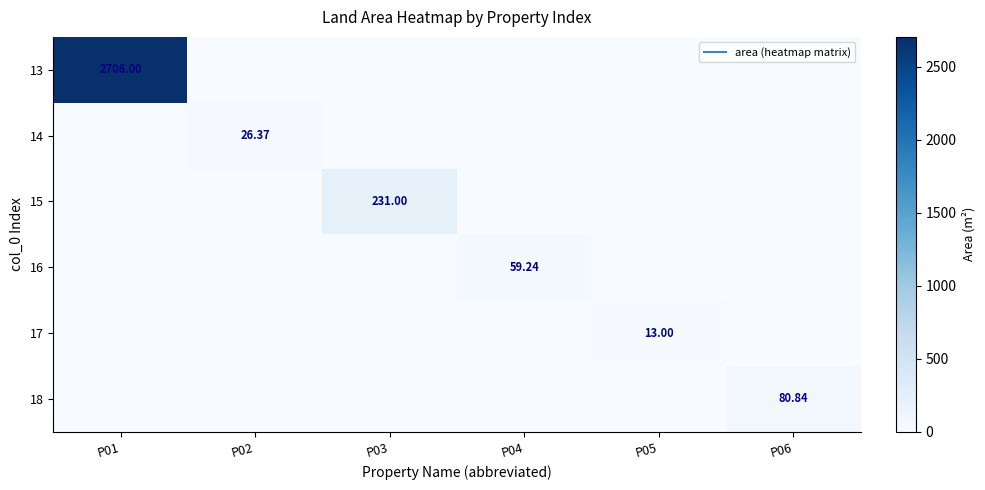

List the labels in order of 14 value, smallest first.

P01, P03, P04, P05, P06, P02